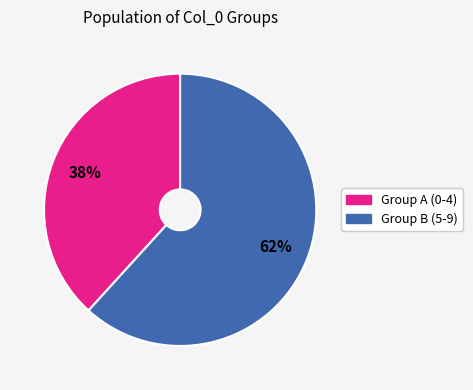

To the nearest percent, what is the average slice percentage?

50%